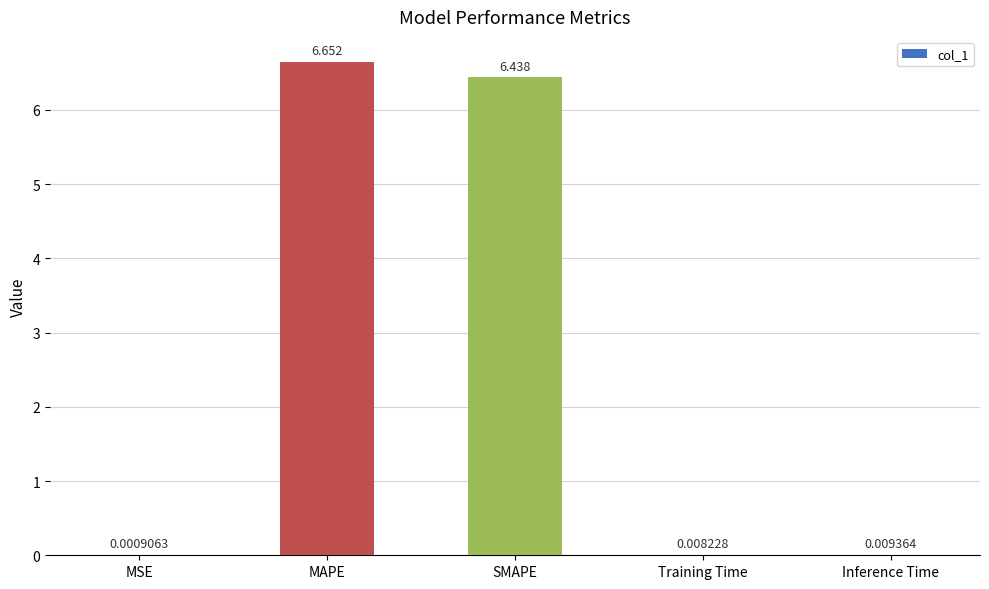

At which label is the value closest to 3?

Inference Time